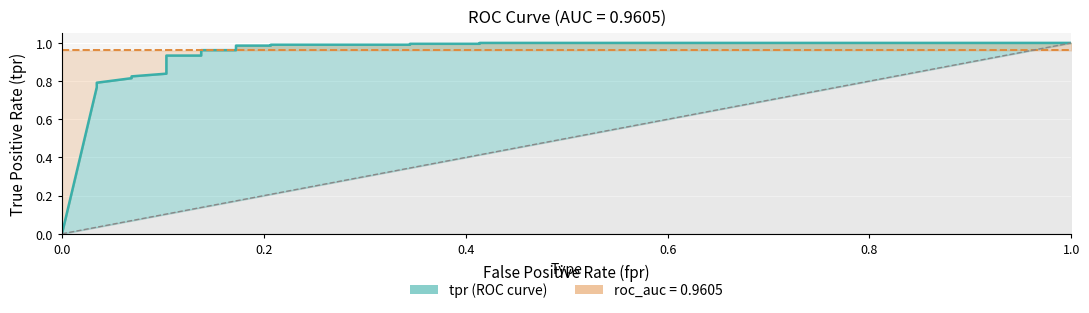

What position from the left is 1.0?

6